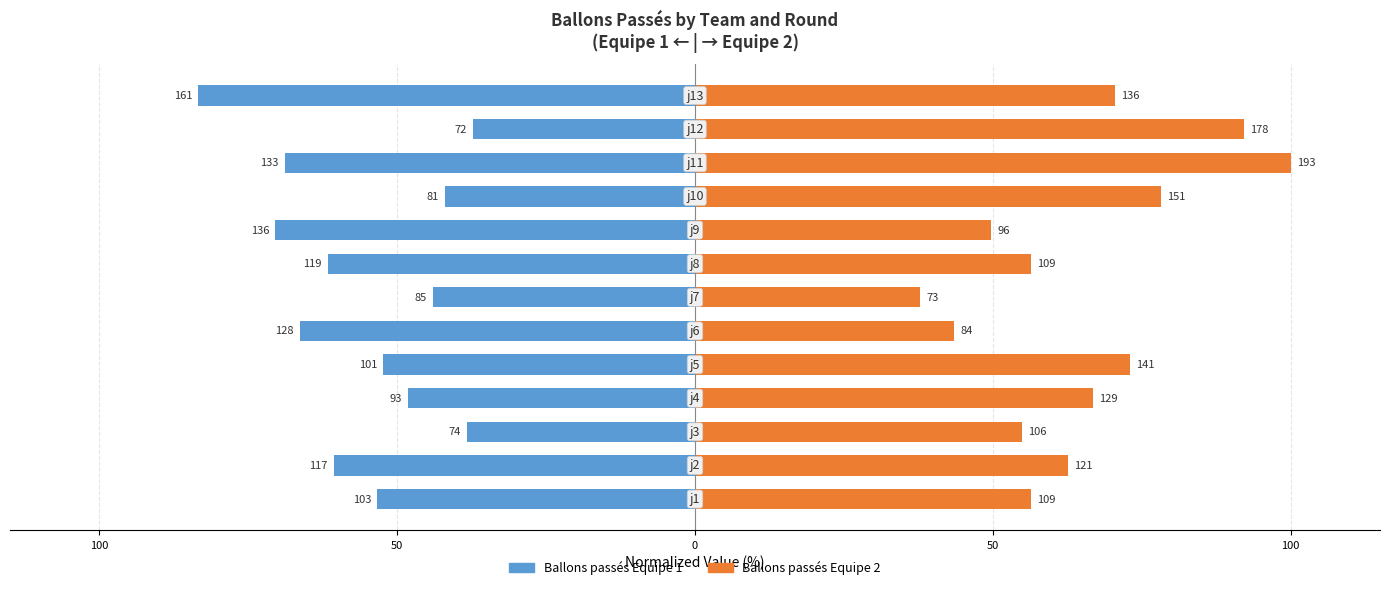

How many values in the Ballons passes Equipe 2 series exceed 62?

7